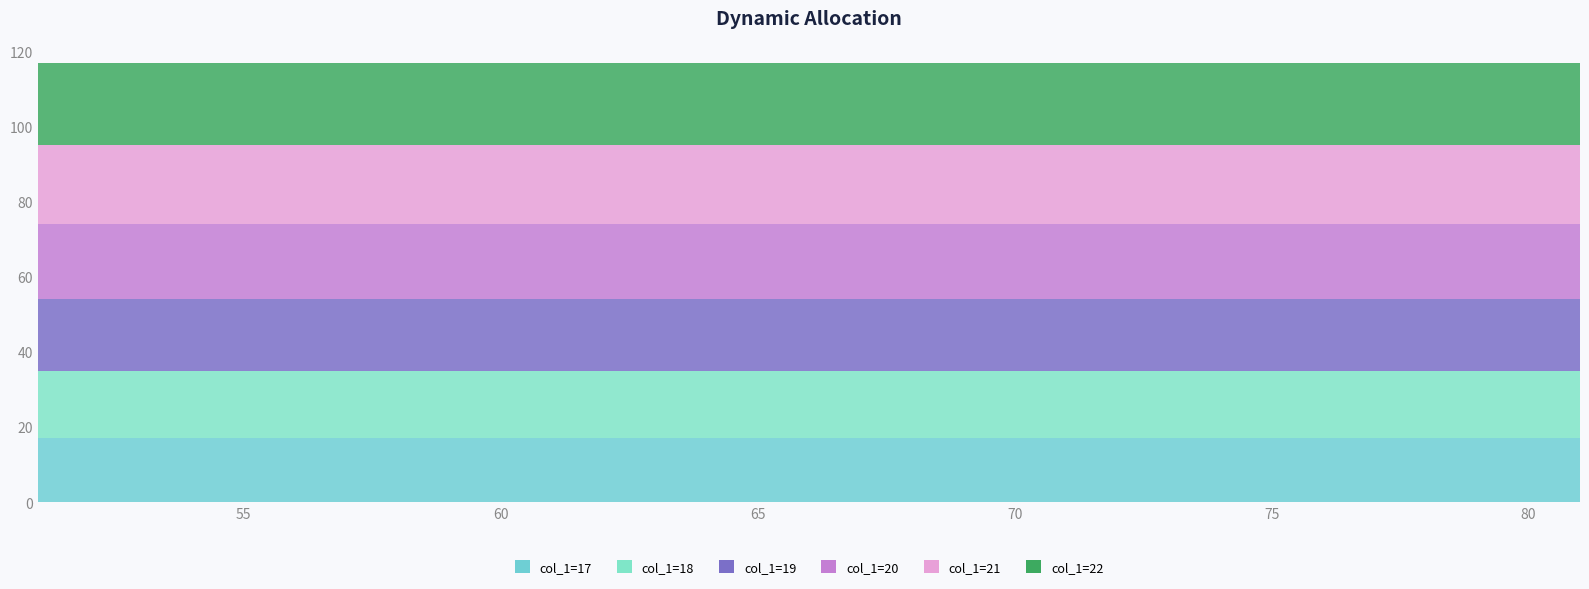

Reading left to right, list all the values displayed in this chart.

col_1=17: 17	17	17	17	17	17	17	17	17	17	17	17	17	17	17	17	17	17	17	17	17	17	17	17	17	17	17	17	17	17	17
col_1=18: 18	18	18	18	18	18	18	18	18	18	18	18	18	18	18	18	18	18	18	18	18	18	18	18	18	18	18	18	18	18	18
col_1=19: 19	19	19	19	19	19	19	19	19	19	19	19	19	19	19	19	19	19	19	19	19	19	19	19	19	19	19	19	19	19	19
col_1=20: 20	20	20	20	20	20	20	20	20	20	20	20	20	20	20	20	20	20	20	20	20	20	20	20	20	20	20	20	20	20	20
col_1=21: 21	21	21	21	21	21	21	21	21	21	21	21	21	21	21	21	21	21	21	21	21	21	21	21	21	21	21	21	21	21	21
col_1=22: 22	22	22	22	22	22	22	22	22	22	22	22	22	22	22	22	22	22	22	22	22	22	22	22	22	22	22	22	22	22	22